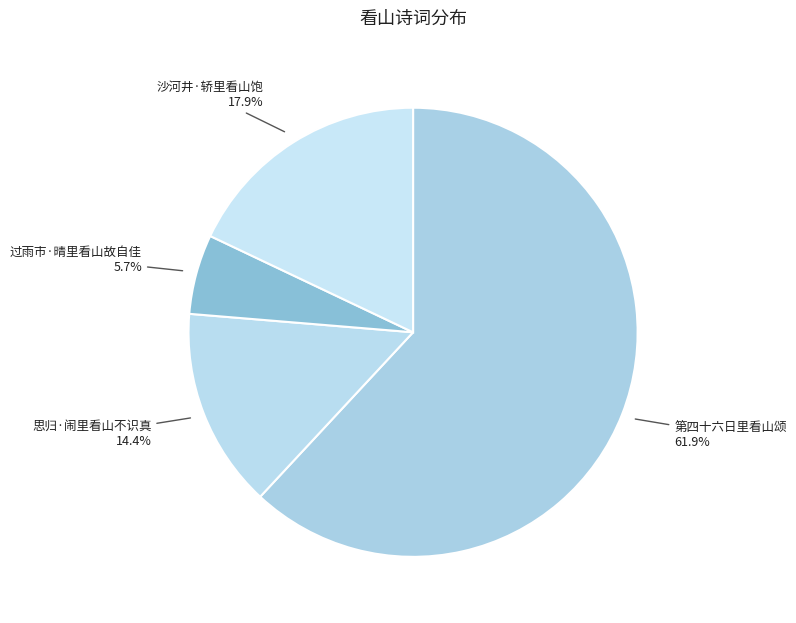

The 思归·闹里看山不识真 slice represents 8% of the pie. True or false?

False